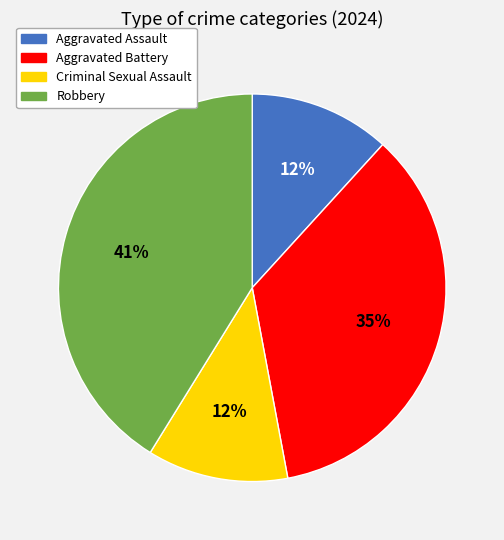

What percentage is the Aggravated Assault slice, to the nearest percent?

12%